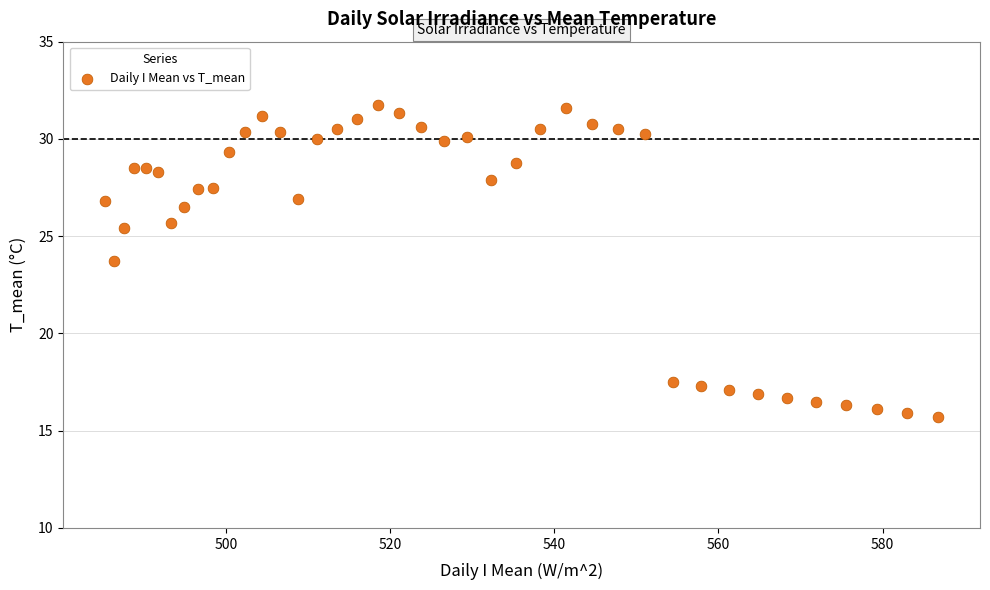

What Y value in the scatter plot is closest to 23?

23.7